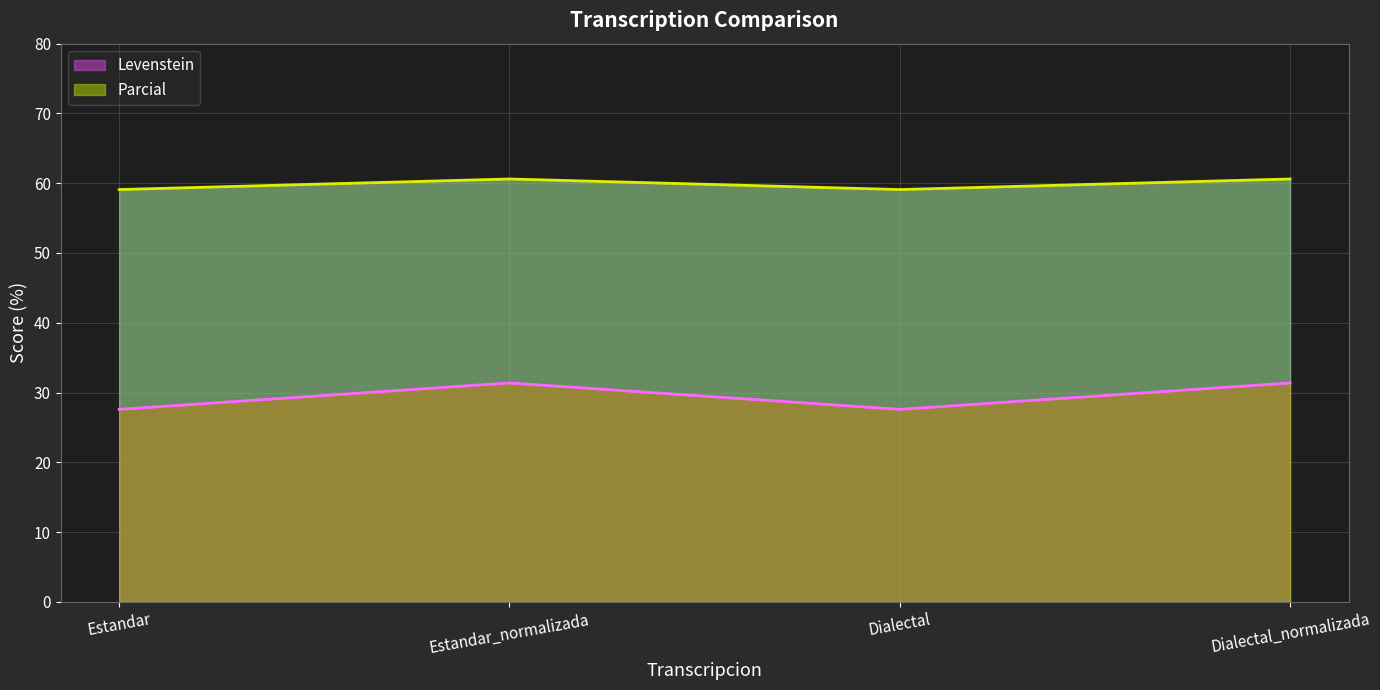

True or false: Parcial has more than 1 points higher than both neighbors.

False